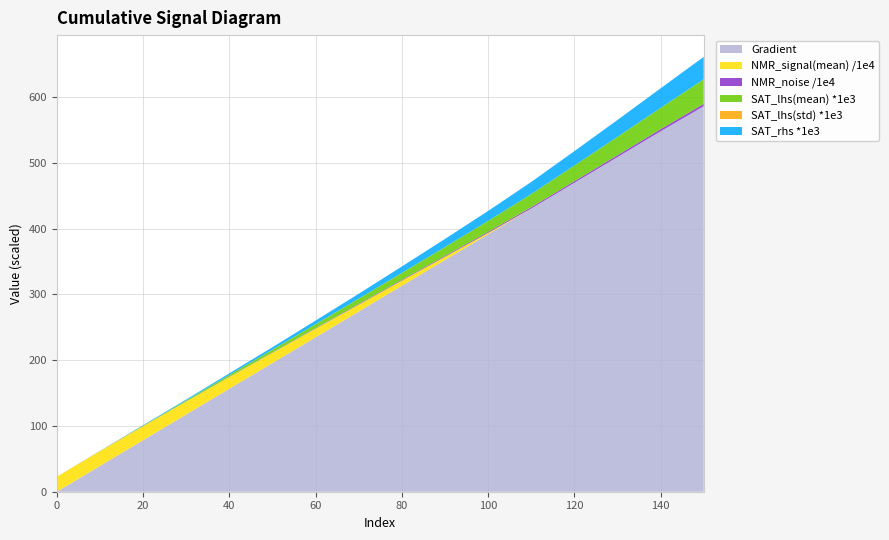

Reading left to right, transcribe all the data shown in this chart.

Gradient: 0.0	39.1	78.3	117.4	156.6	195.7	234.8	274.0	313.1	352.2	391.4	430.5	469.7	508.8	548.0	586.1
NMR_signal(mean) /1e4: 22.8	22.5	21.4	19.7	17.9	15.6	13.2	10.4	7.8	4.9	2.1	0.0	0.0	0.0	0.0	0.0
NMR_noise /1e4: 0.0	0.1	0.2	0.2	0.4	0.5	0.7	0.9	1.1	1.4	1.7	2.0	2.4	2.8	3.2	3.7
SAT_lhs(mean) *1e3: 0.0	0.2	0.7	1.5	2.8	4.2	6.0	8.2	10.7	13.5	16.6	20.1	23.9	28.0	32.4	37.2
SAT_lhs(std) *1e3: 0.0	0.0	0.0	0.0	0.0	0.0	0.0	0.0	0.0	0.0	0.0	0.0	0.0	0.0	0.0	0.0
SAT_rhs *1e3: 0.0	0.1	0.6	1.4	2.4	3.8	5.5	7.4	9.7	12.3	15.2	18.4	21.9	25.6	29.7	34.1